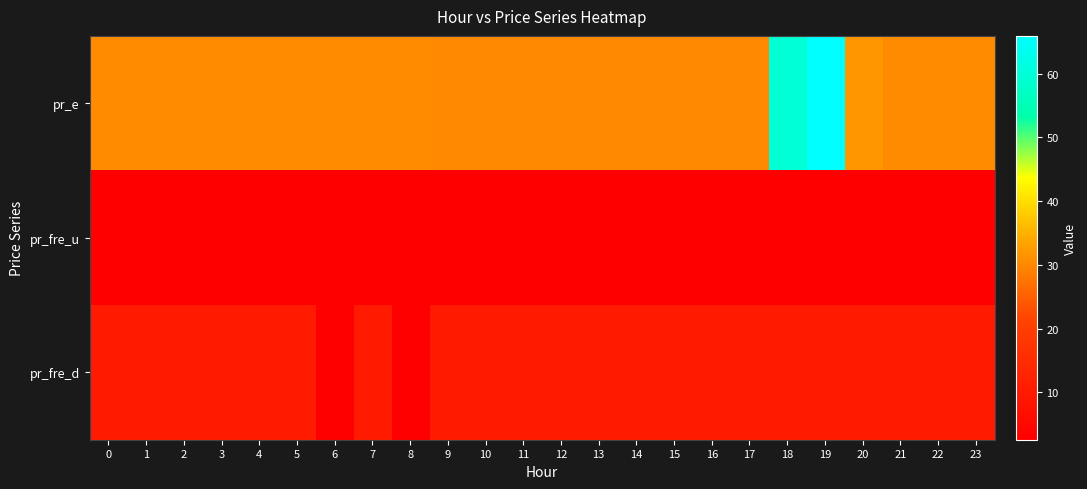

Is it true that pr_e equals 53.5 at 16?

False